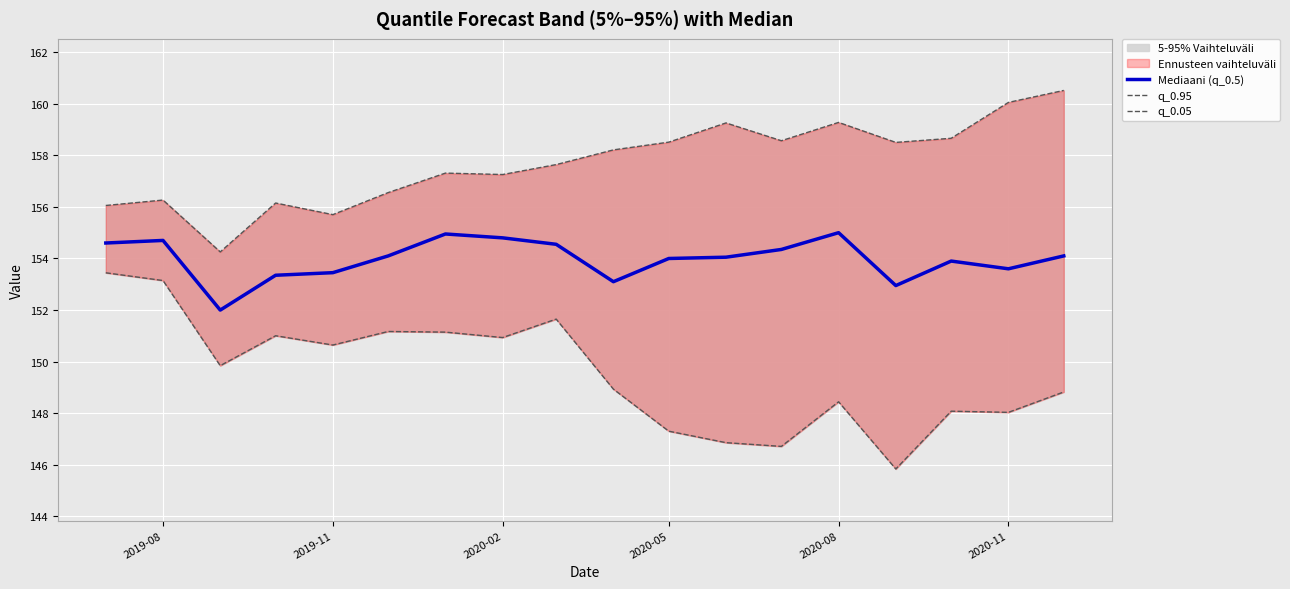

What is the minimum value for Mediaani (q_0.5)?

152.0